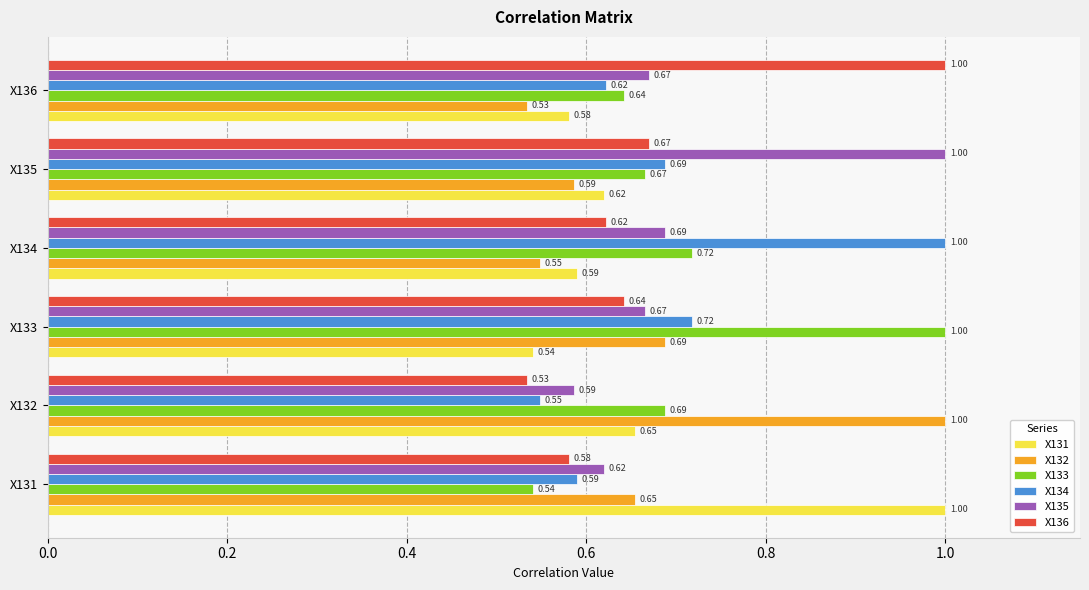

Rank the series at X131 from highest to lowest value.

X131, X132, X135, X134, X136, X133